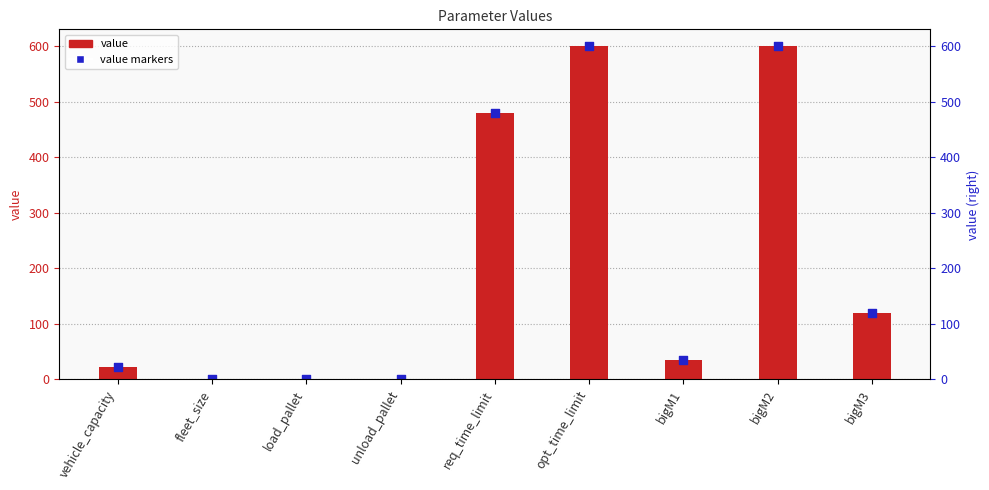

Which series reaches the minimum Y coordinate?

value